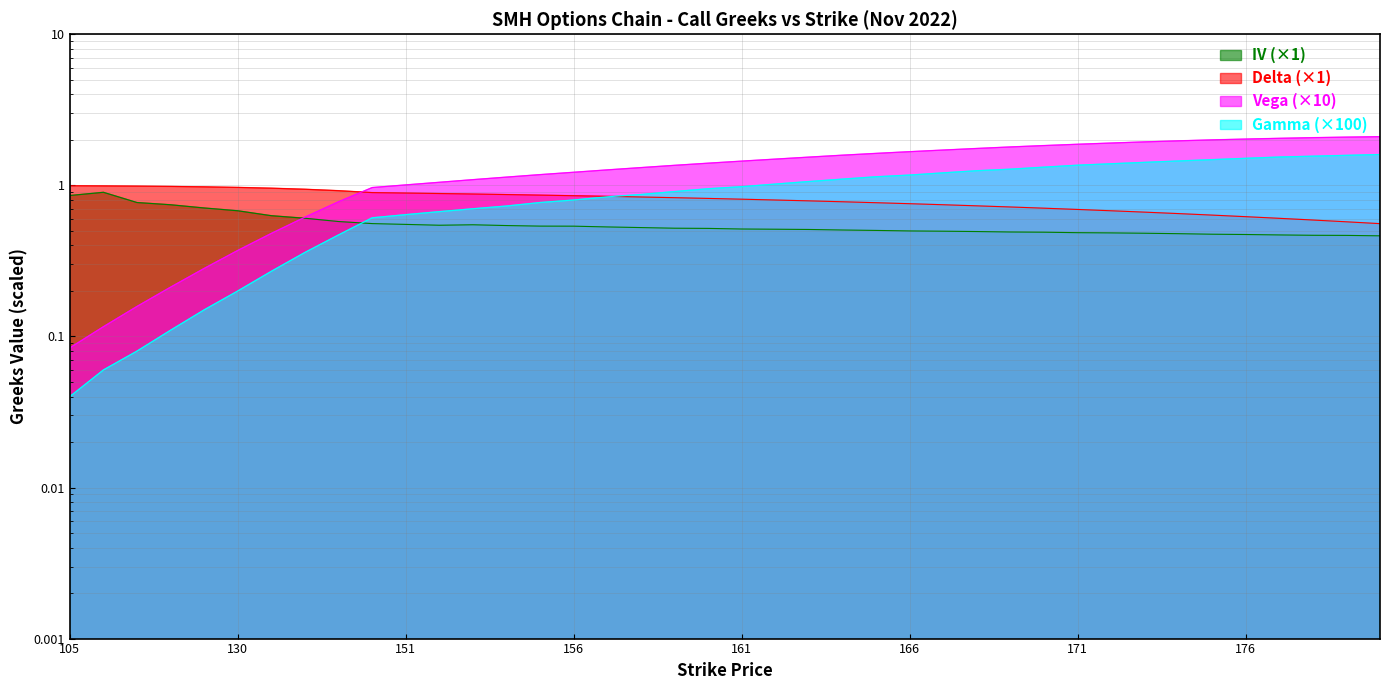

Reading left to right, transcribe all the data shown in this chart.

iv: 105=0.9	110=0.9	115=0.8	120=0.7	125=0.7	130=0.7	135=0.6	140=0.6	145=0.6	150=0.6	151=0.6	152=0.5	153=0.5	154=0.5	155=0.5	156=0.5	157=0.5	158=0.5	159=0.5	160=0.5	161=0.5	162=0.5	163=0.5	164=0.5	165=0.5	166=0.5	167=0.5	168=0.5	169=0.5	170=0.5	171=0.5	172=0.5	173=0.5	174=0.5	175=0.5	176=0.5	177=0.5	178=0.5	179=0.5	180=0.5
delta: 105=1.0	110=1.0	115=1.0	120=1.0	125=1.0	130=1.0	135=1.0	140=0.9	145=0.9	150=0.9	151=0.9	152=0.9	153=0.9	154=0.9	155=0.9	156=0.9	157=0.8	158=0.8	159=0.8	160=0.8	161=0.8	162=0.8	163=0.8	164=0.8	165=0.8	166=0.8	167=0.7	168=0.7	169=0.7	170=0.7	171=0.7	172=0.7	173=0.7	174=0.7	175=0.6	176=0.6	177=0.6	178=0.6	179=0.6	180=0.6
vega: 105=0.1	110=0.1	115=0.2	120=0.2	125=0.3	130=0.4	135=0.5	140=0.6	145=0.8	150=1.0	151=1.0	152=1.0	153=1.1	154=1.1	155=1.2	156=1.2	157=1.3	158=1.3	159=1.4	160=1.4	161=1.4	162=1.5	163=1.5	164=1.6	165=1.6	166=1.7	167=1.7	168=1.8	169=1.8	170=1.8	171=1.9	172=1.9	173=1.9	174=2.0	175=2.0	176=2.0	177=2.0	178=2.1	179=2.1	180=2.1
gamma: 105=0.0	110=0.1	115=0.1	120=0.1	125=0.1	130=0.2	135=0.3	140=0.4	145=0.5	150=0.6	151=0.6	152=0.7	153=0.7	154=0.7	155=0.8	156=0.8	157=0.8	158=0.9	159=0.9	160=0.9	161=1.0	162=1.0	163=1.1	164=1.1	165=1.1	166=1.2	167=1.2	168=1.2	169=1.3	170=1.3	171=1.4	172=1.4	173=1.4	174=1.5	175=1.5	176=1.5	177=1.5	178=1.6	179=1.6	180=1.6